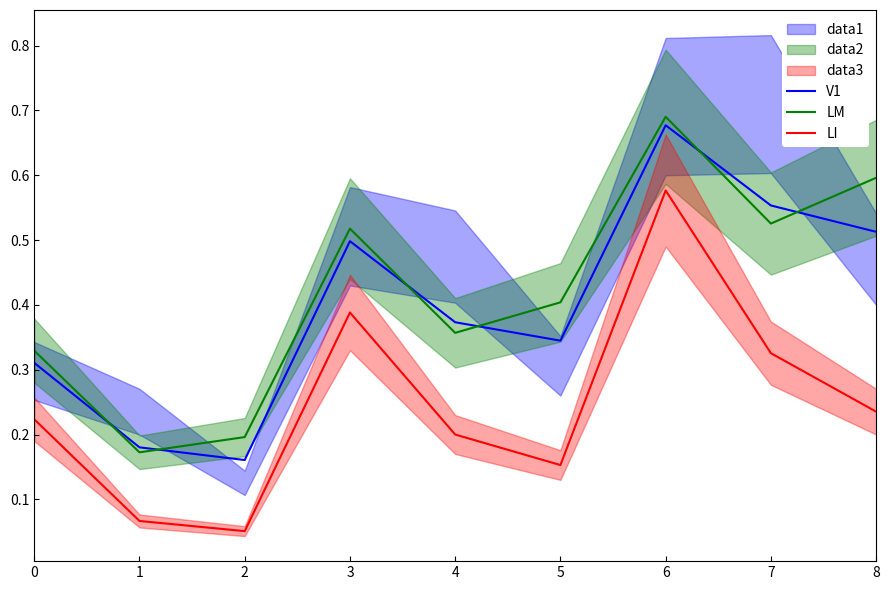

What is the difference between the maximum and minimum values in the V1 series?

0.5